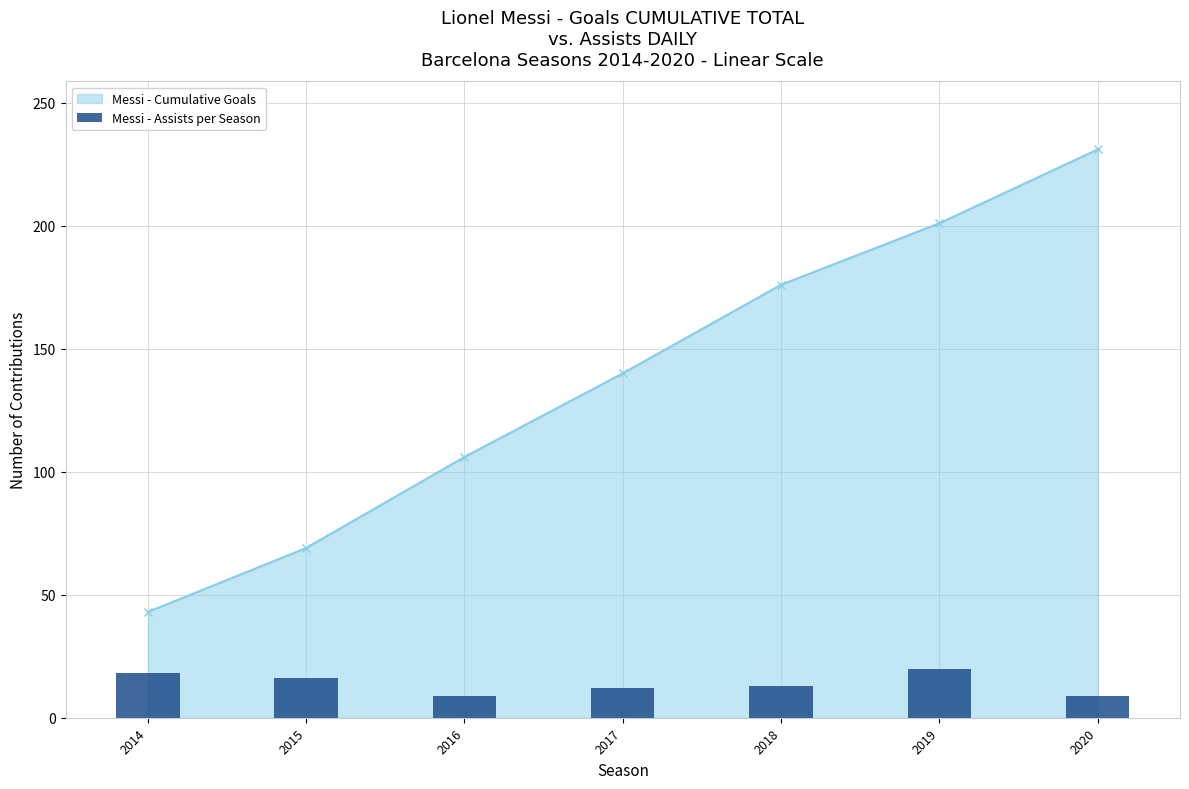

What is the value of the 7th bar from the left?

9